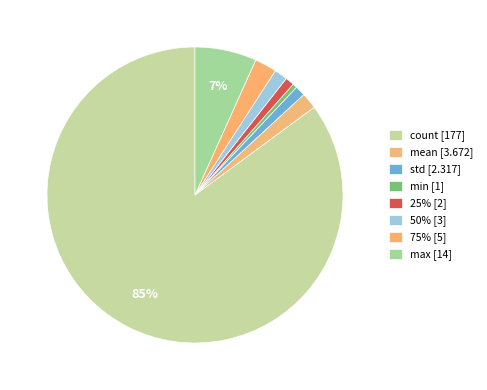

What percentage is the max slice, to the nearest percent?

7%